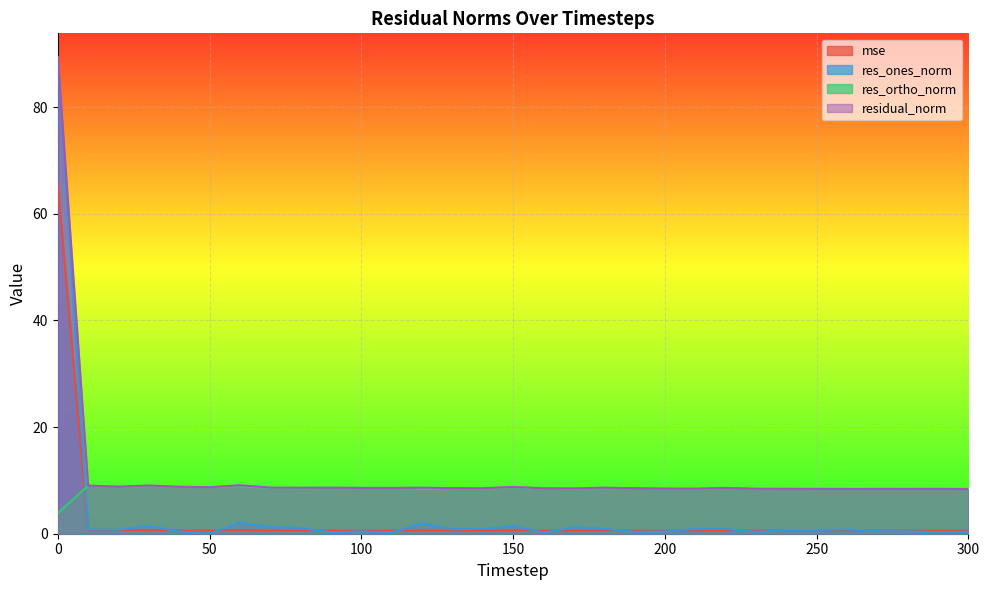

True or false: residual_norm and res_ones_norm cross at least once.

False